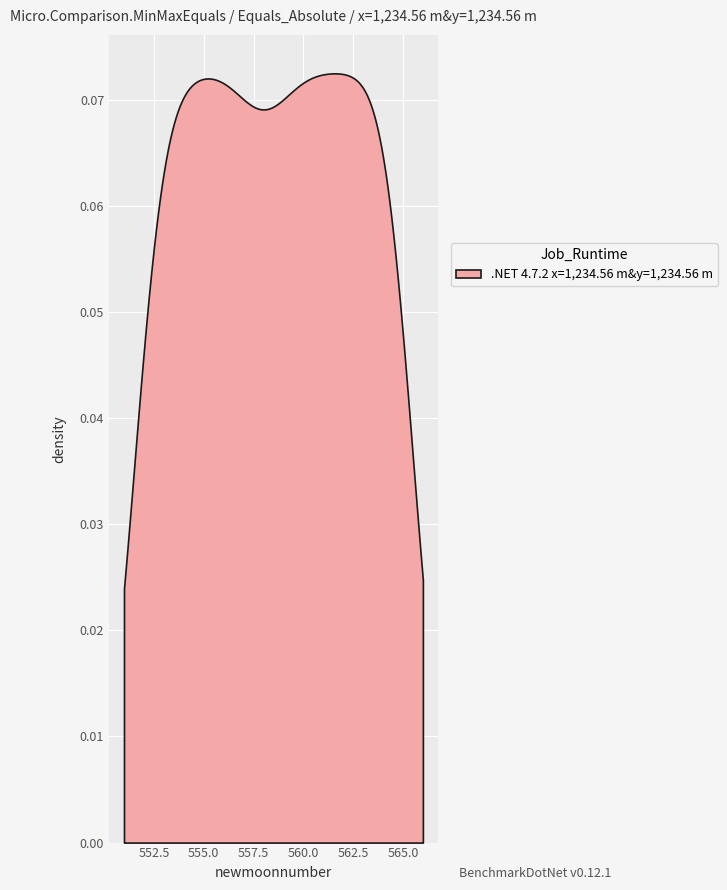

Does the chart display data point markers on the line(s)?

No